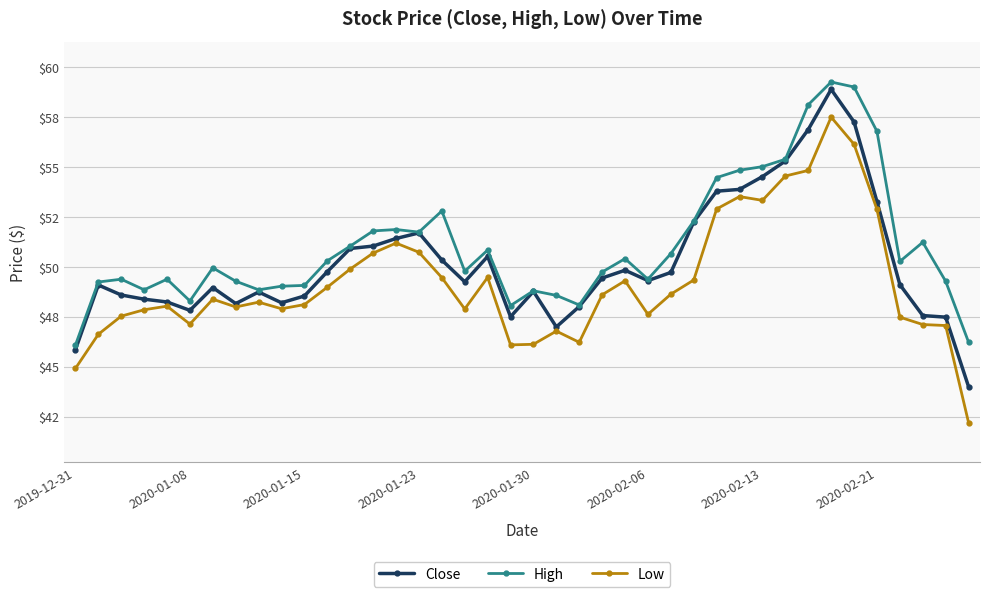

Rank the series by their maximum value, from highest to lowest.

High, Close, Low